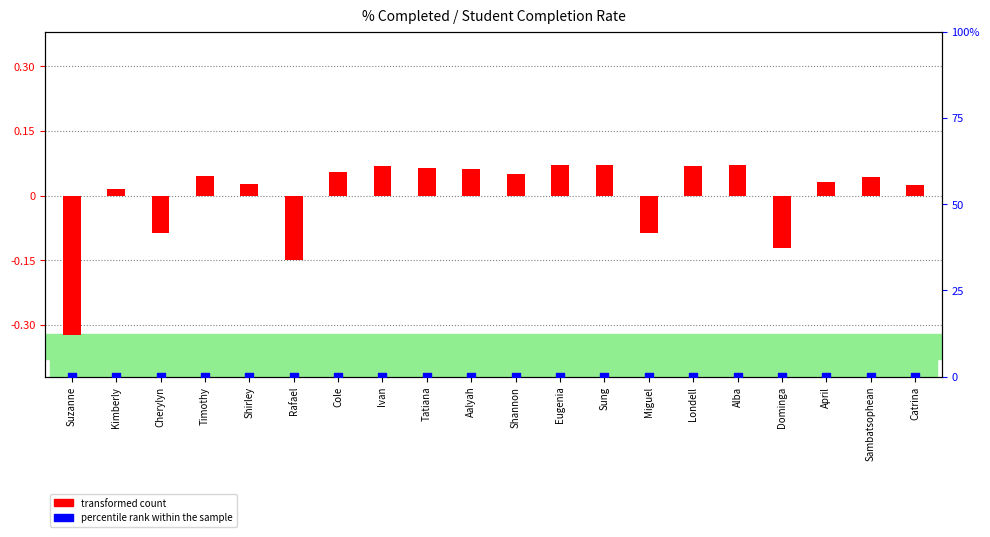

Which series has the largest total across all categories?

percentile rank within the sample